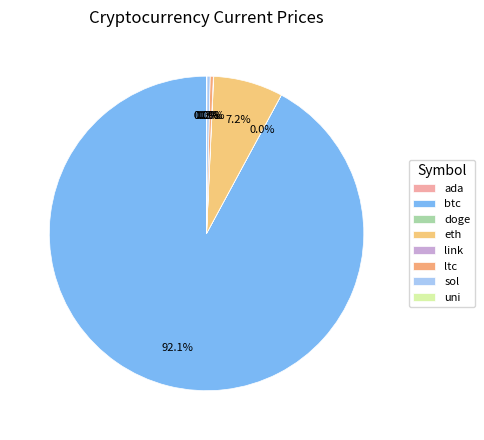

Rank the categories by value from lowest to highest.

doge, ada, uni, link, ltc, sol, eth, btc